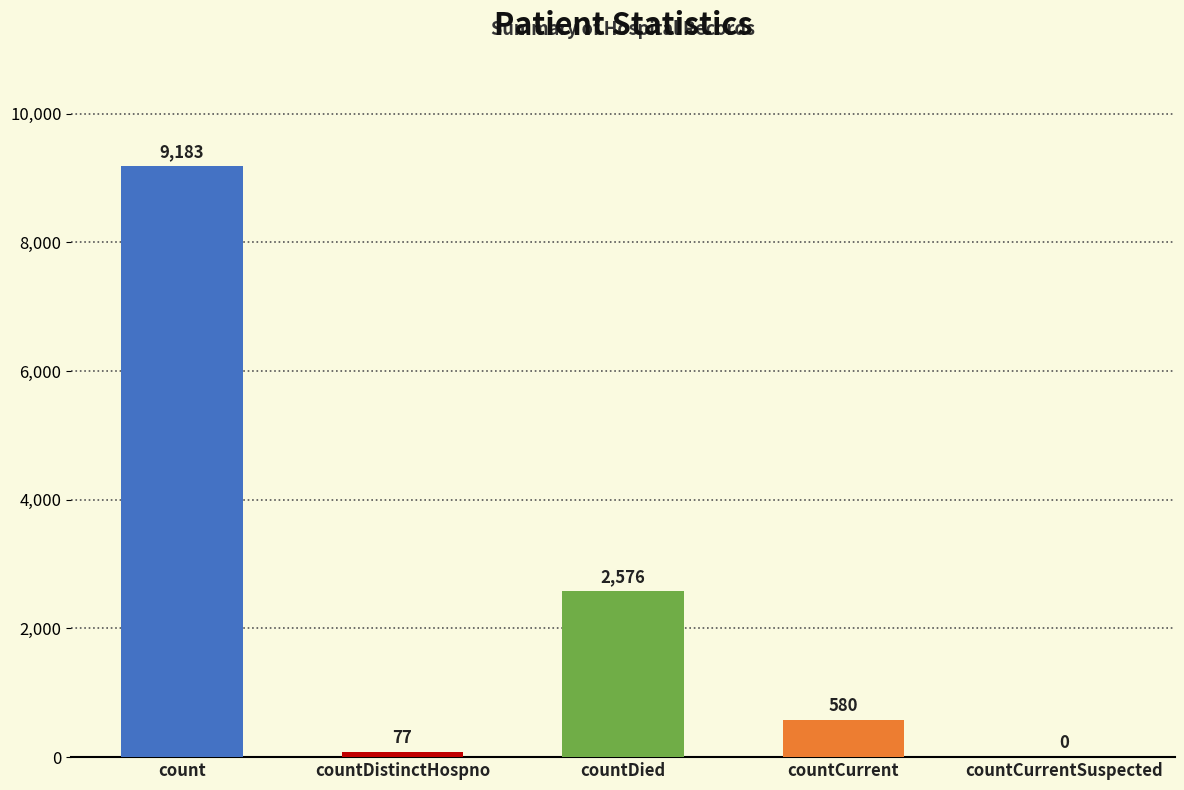

What is the average value?

2483